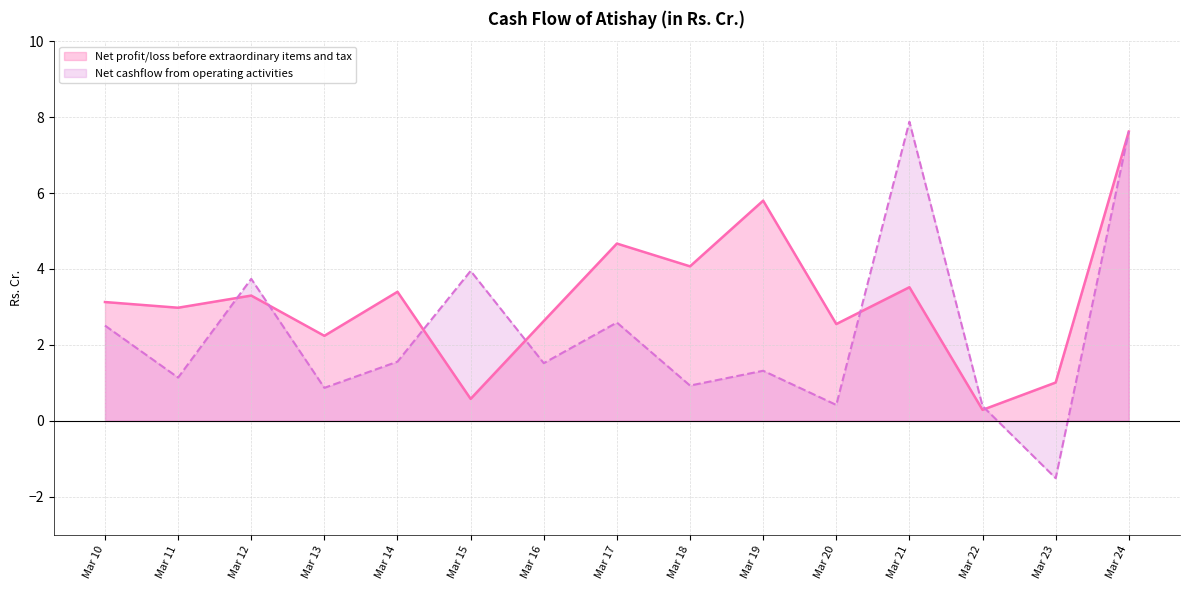

What is the difference between the maximum and second lowest values in the Net profit/loss before extraordinary items and tax series?

7.0